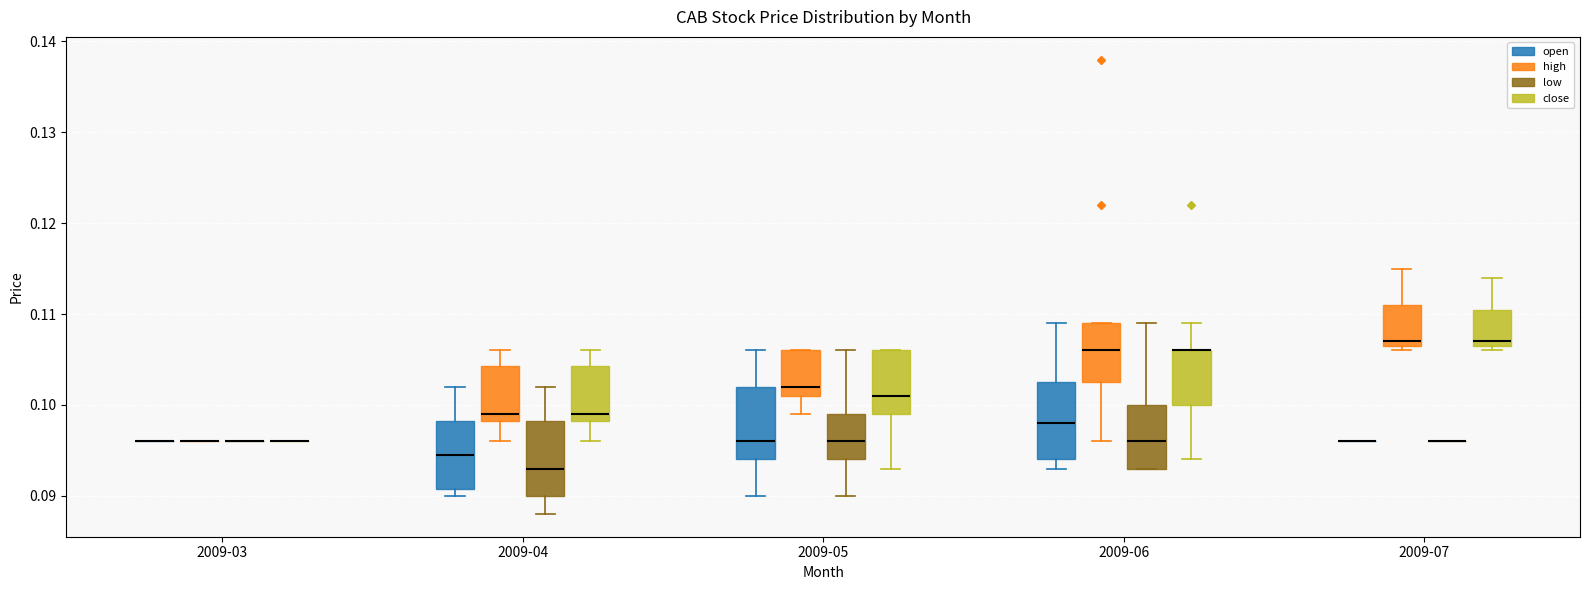

Where is the lower edge of the box for 2009-06 (high) on the y-axis? The values are not printed on the chart, so give them approximately, as read against the axis.

0.103